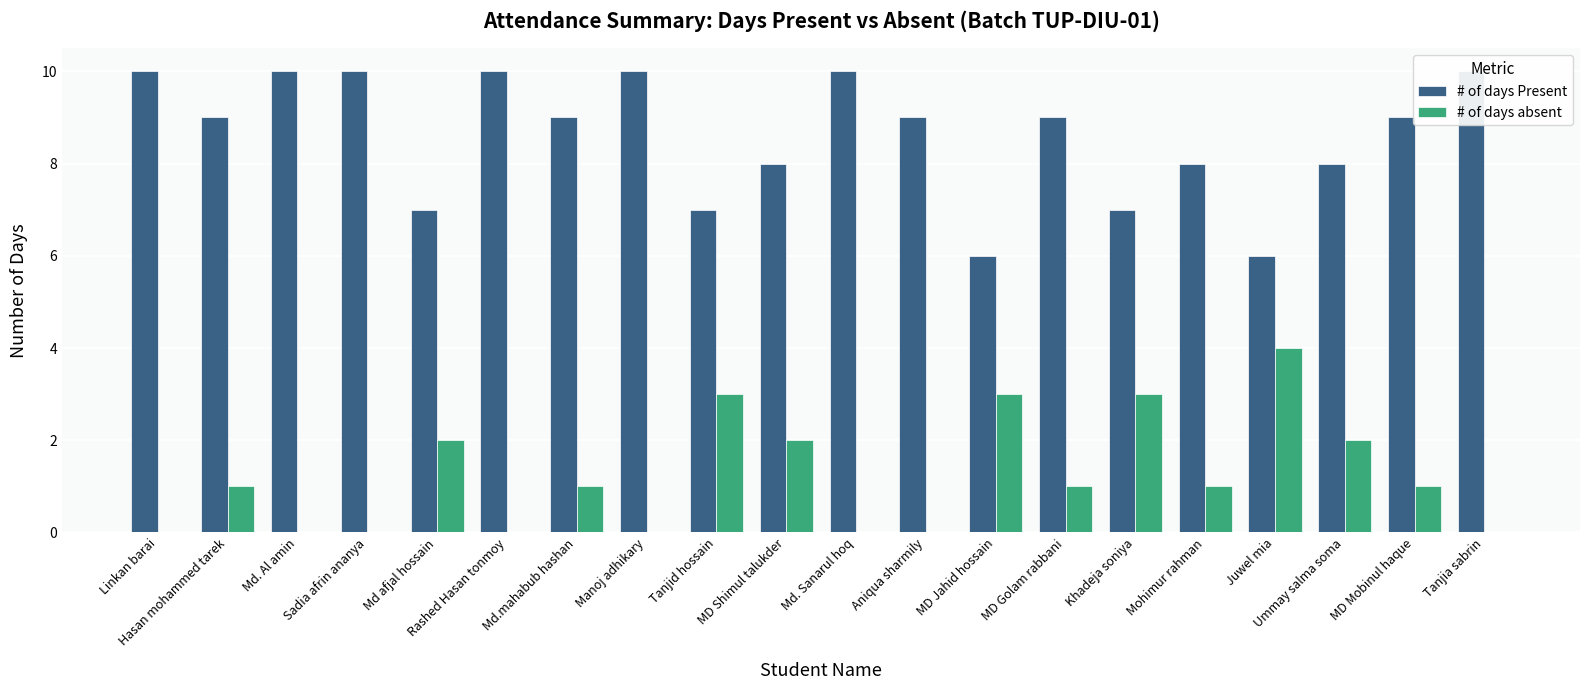

How many bars are there in each group?

2